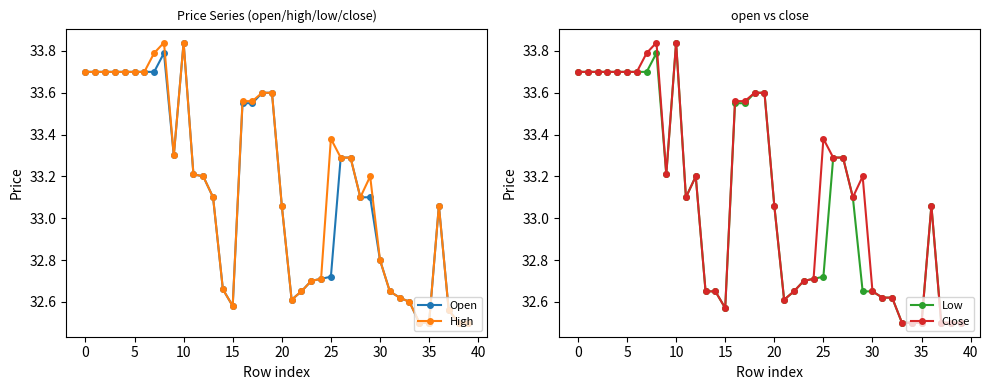

What is the lowest value of the Open series?

32.5